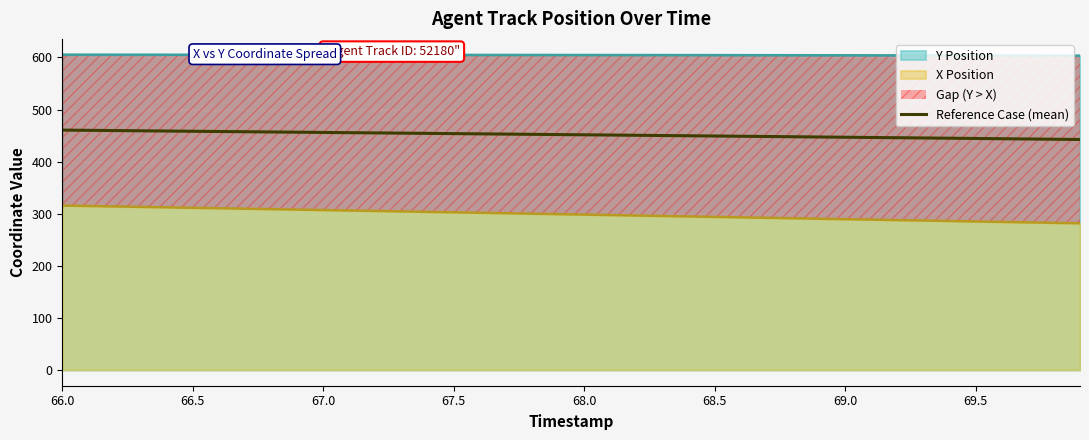

What is the change in value from 66.5 to 69.0?

-11.5